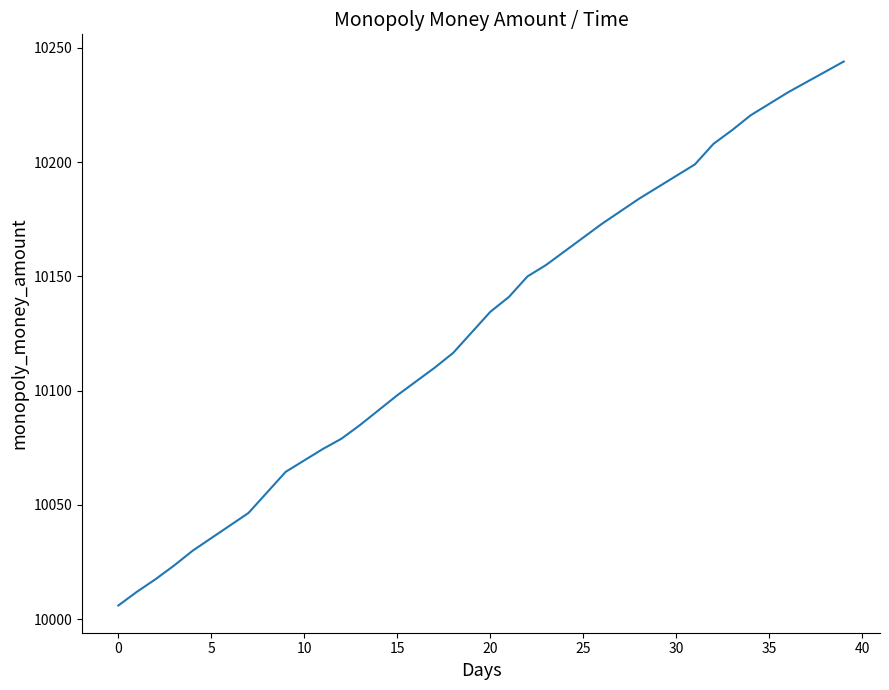

What is the sum of all values?

405128.5